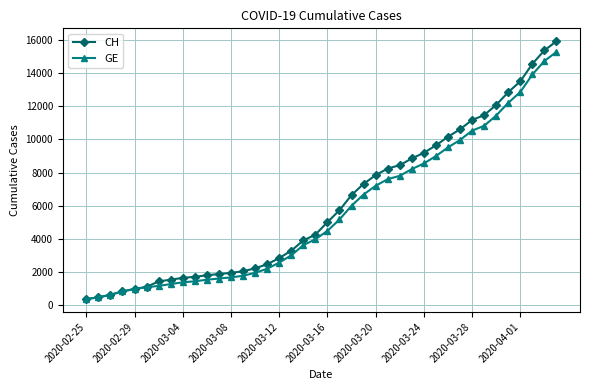

How many categories are shown in the chart?

40